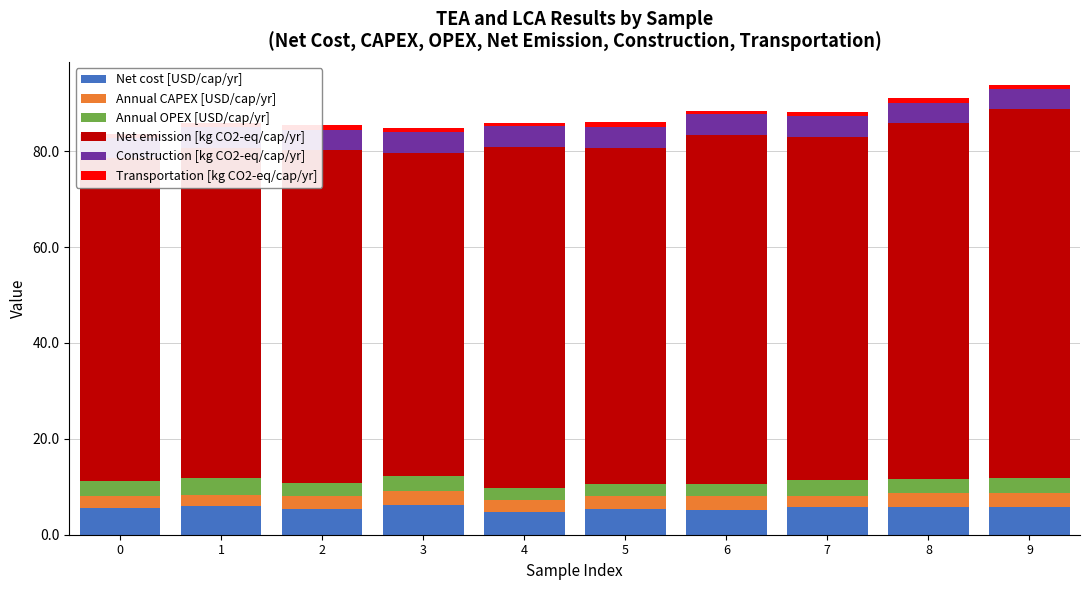

Rank the series by their maximum value, from lowest to highest.

Transportation [kg CO2-eq/cap/yr], Annual CAPEX [USD/cap/yr], Annual OPEX [USD/cap/yr], Construction [kg CO2-eq/cap/yr], Net cost [USD/cap/yr], Net emission [kg CO2-eq/cap/yr]